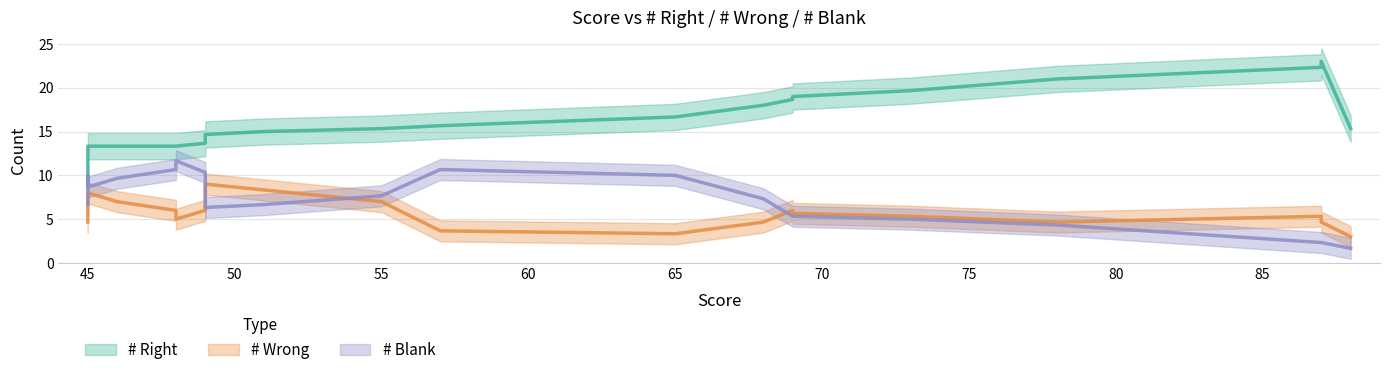

Rank the series at 45 from lowest to highest value.

# Wrong, # Blank, # Right